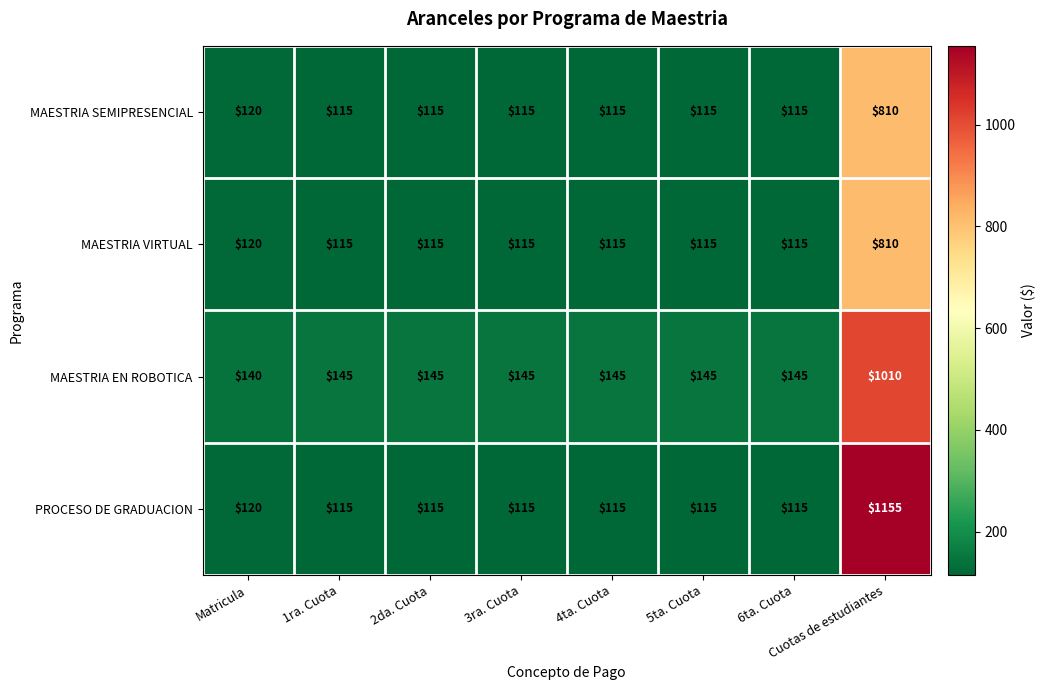

What is the spread (max minus min) of values at 4ta. Cuota?

30